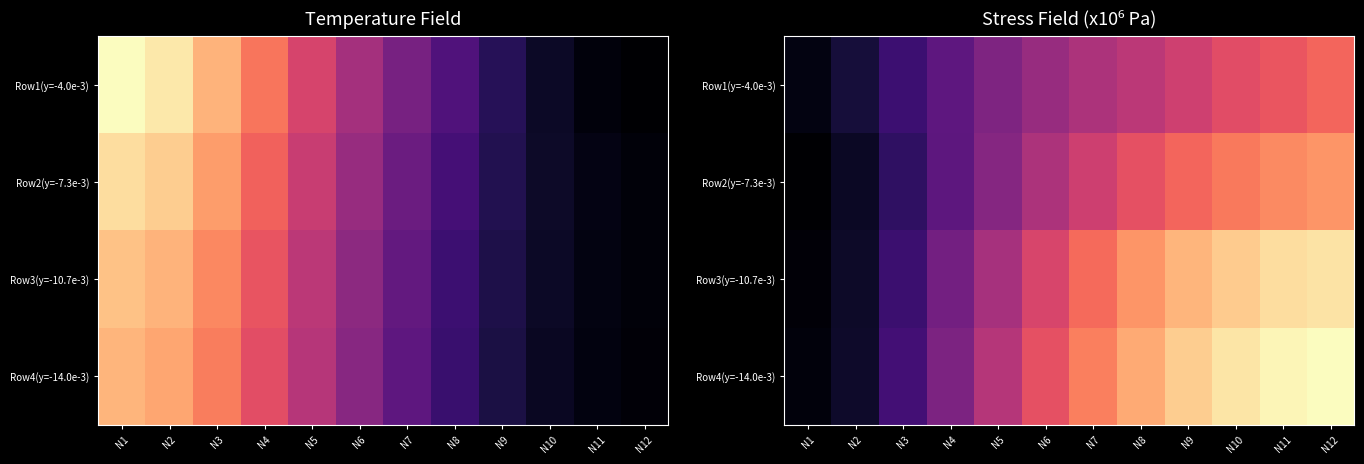

The value of Row4(y=-14.0e-3) at N3 is 4.3. True or false?

False